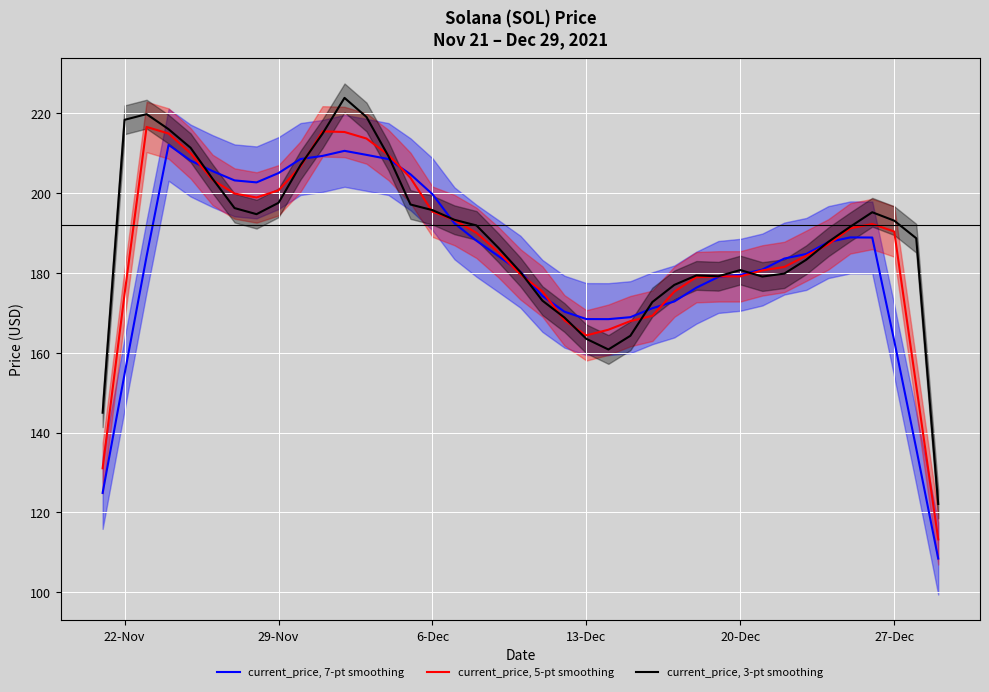

Reading left to right, extract all data points from this chart.

current_price, 7-pt smoothing: 124.9	154.7	184.2	212.1	208.2	205.5	203.2	202.7	205.1	208.6	209.4	210.6	209.6	208.6	204.7	199.8	192.5	188.1	184.2	180.3	174.3	170.3	168.5	168.4	168.9	171.2	172.9	176.3	179.0	179.5	180.9	183.6	184.8	187.7	188.9	188.9	163.0	136.0	108.4
current_price, 5-pt smoothing: 131.0	174.8	216.6	215.0	210.0	203.3	199.9	198.9	200.7	206.7	215.5	215.4	213.7	209.6	203.8	195.4	193.3	190.1	185.2	179.7	175.4	168.1	164.4	165.8	167.9	169.3	175.3	179.0	179.2	179.2	180.7	181.5	184.3	187.2	191.2	192.3	190.4	151.8	113.2
current_price, 3-pt smoothing: 145.0	218.4	219.8	216.0	211.4	203.6	196.3	194.8	197.6	207.1	214.9	223.9	219.1	209.3	197.2	195.8	193.3	191.9	186.3	180.2	173.1	168.8	163.5	160.8	164.3	172.7	177.0	179.4	179.2	180.7	179.1	179.8	183.3	187.8	191.6	195.2	193.1	188.7	122.1